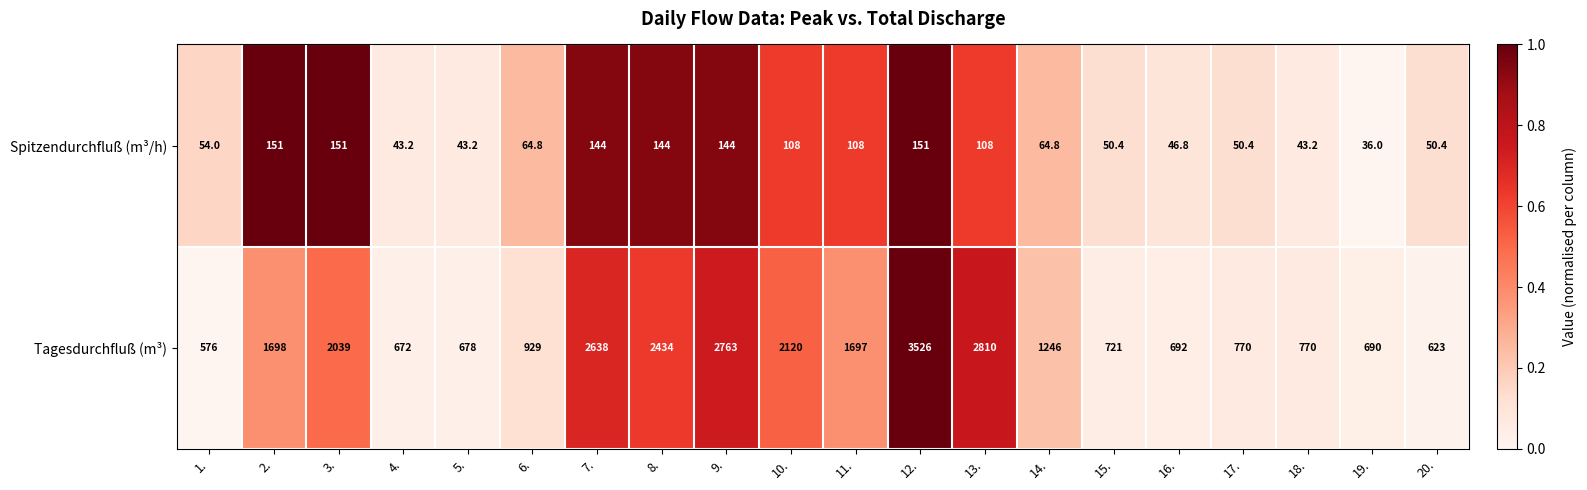

Is it true that Spitzendurchfluß (m³/h) equals 61.8 at 16.?

False